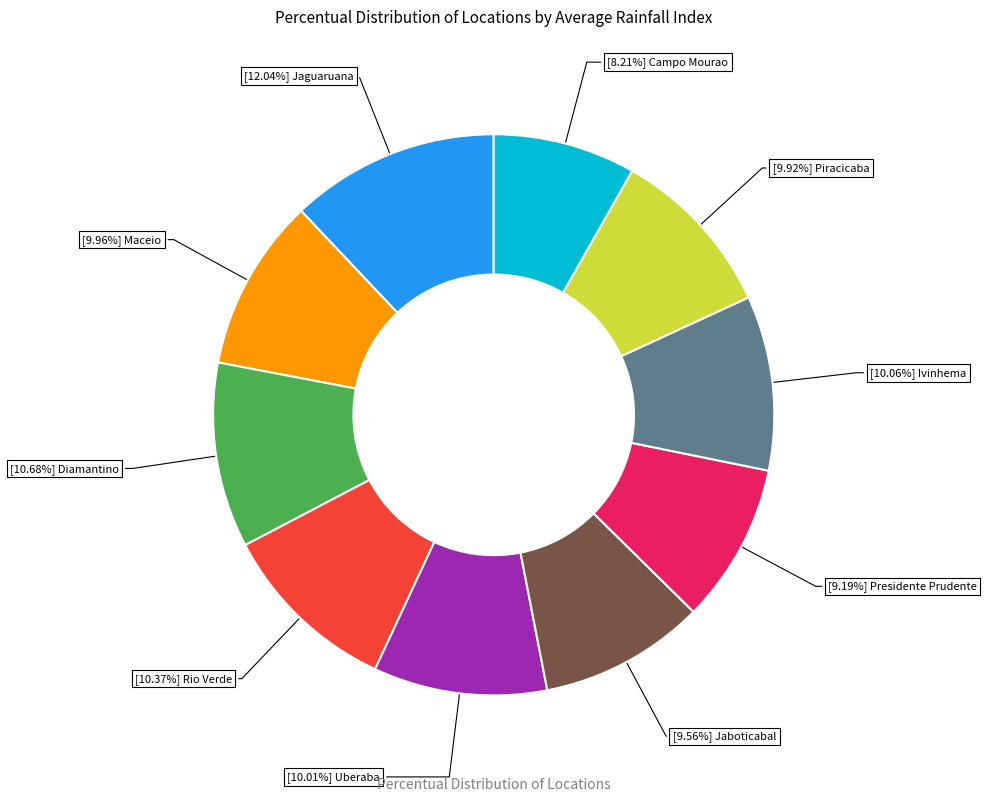

How many slices are in this pie chart?

10